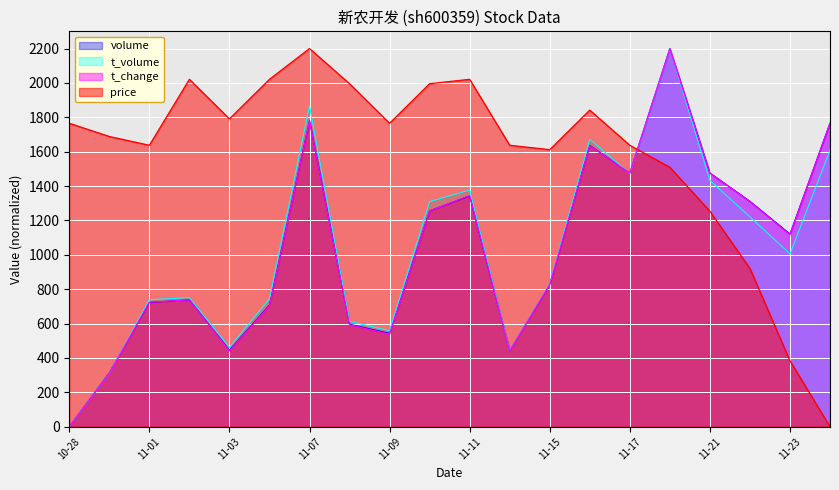

Read the t_volume value at 11-15.

831.7